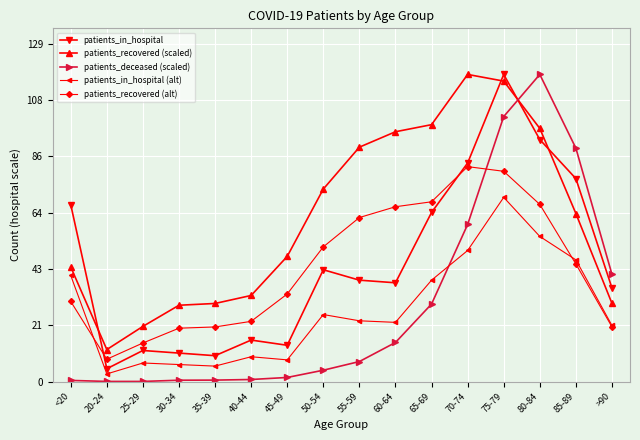

Where does the patients_deceased (scaled) series first go above 7?

55-59